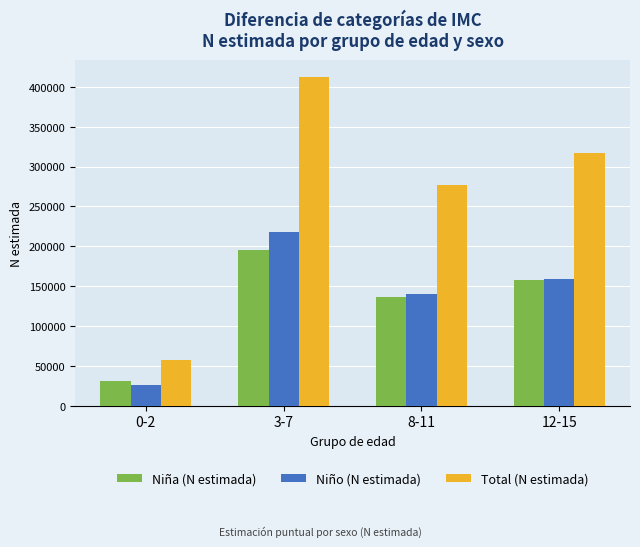

What is the greatest value displayed?

412819